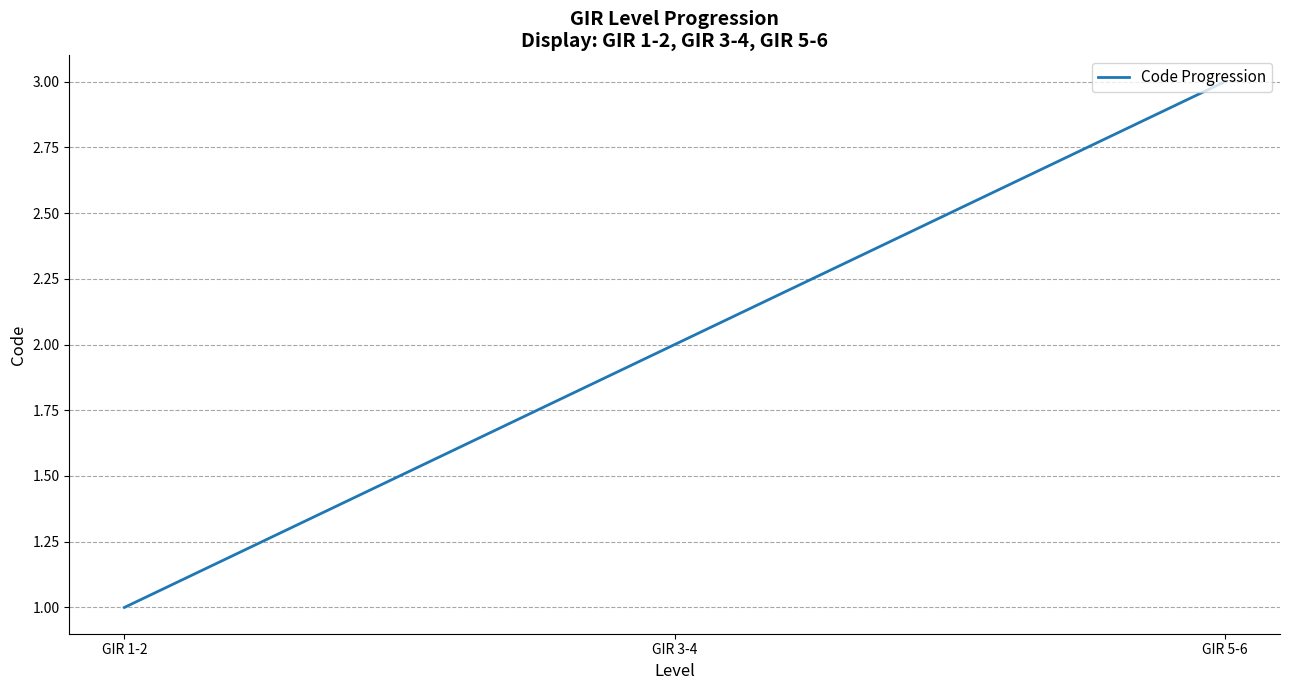

Reading right to left, transcribe all the data shown in this chart.

GIR 5-6=3	GIR 3-4=2	GIR 1-2=1